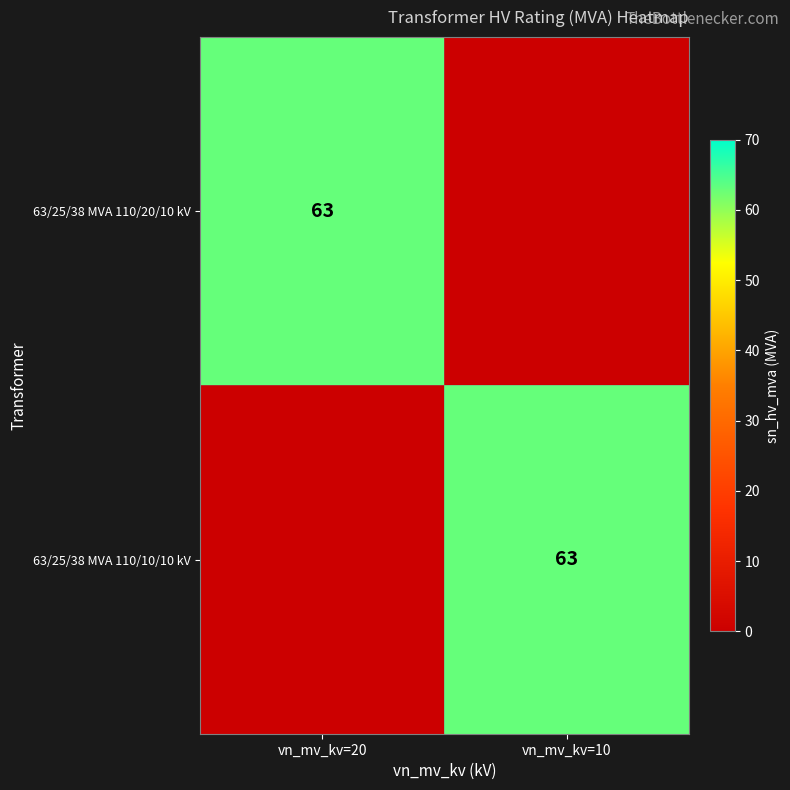

Is it true that 63/25/38 MVA 110/10/10 kV equals 44 at vn_mv_kv=10?

False